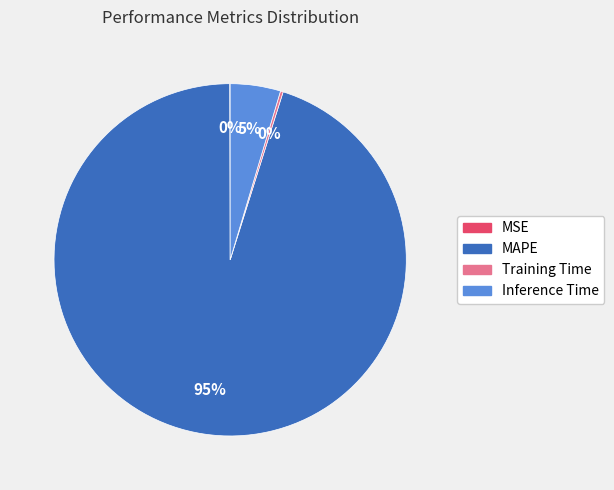

To the nearest percent, what portion does MAPE represent?

95%